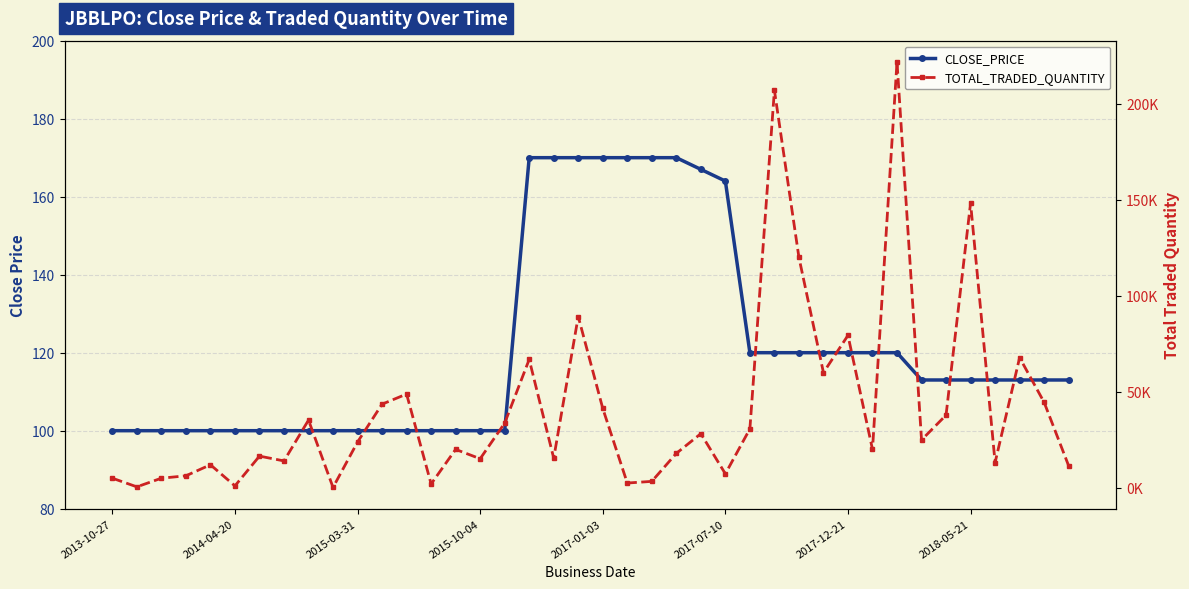

List the series in order of their overall mean, lowest first.

CLOSE_PRICE, TOTAL_TRADED_QUANTITY